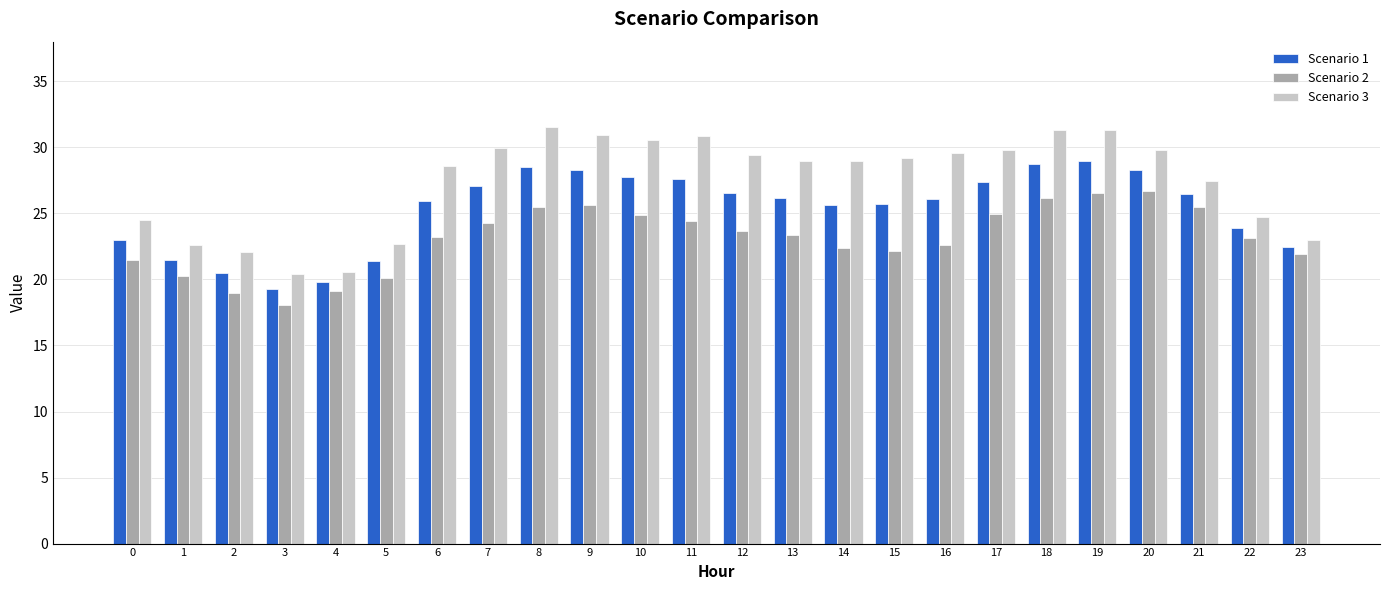

How many data points does each series have?

24